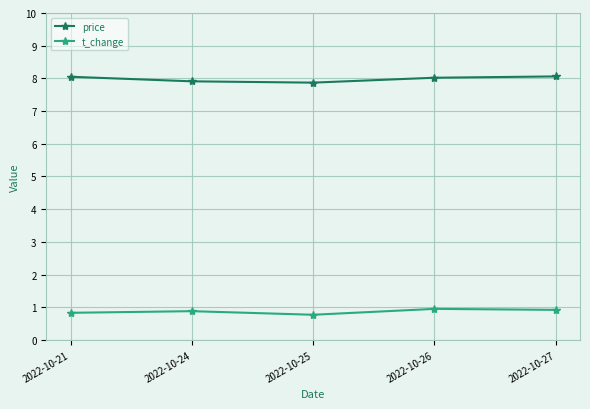

Read the t_change value at 2022-10-24.

0.9